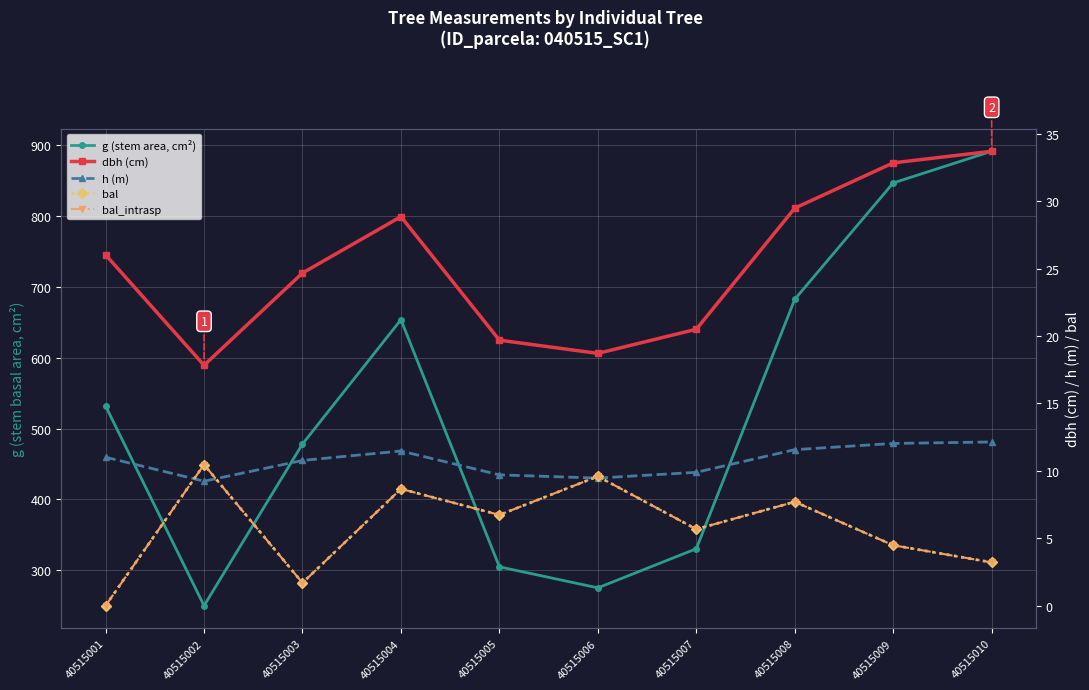

At which category is the sum across all series the highest?

40515010